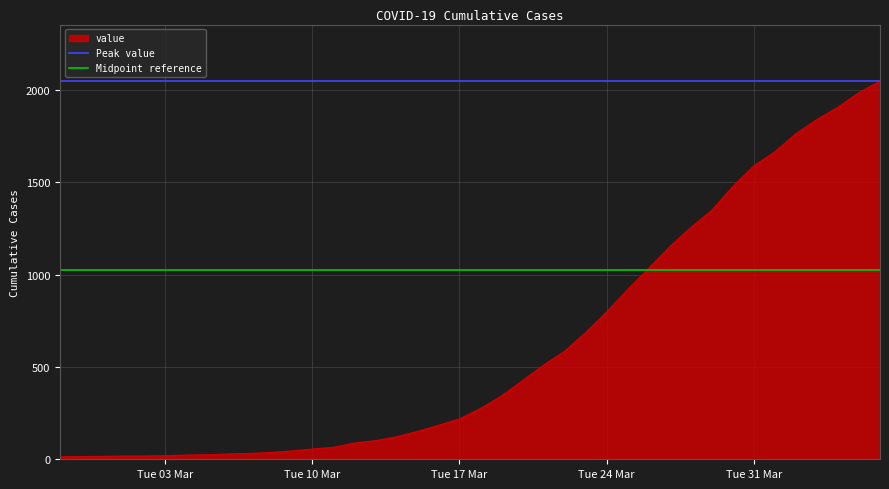

The value of Midpoint reference at Tue 10 Mar is 1023.5. True or false?

True